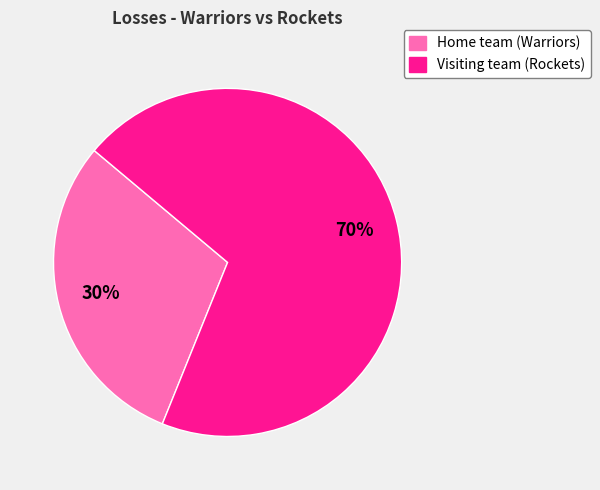

To the nearest percent, what is the average slice percentage?

50%